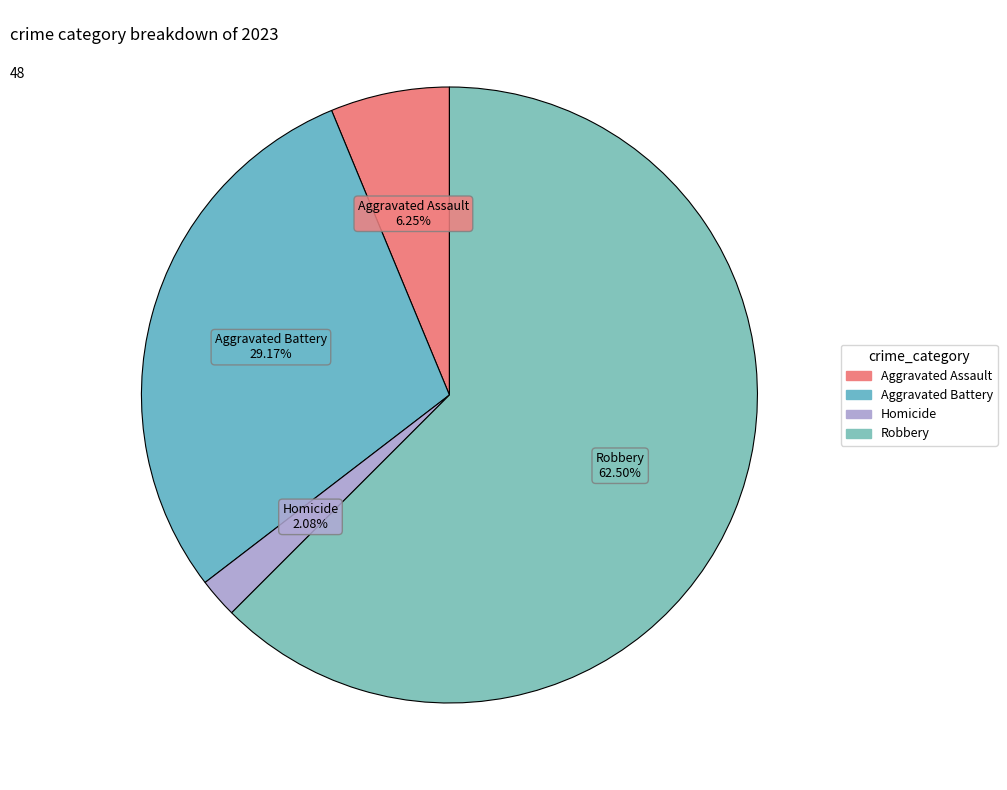

Which category has the biggest portion of the pie?

Robbery